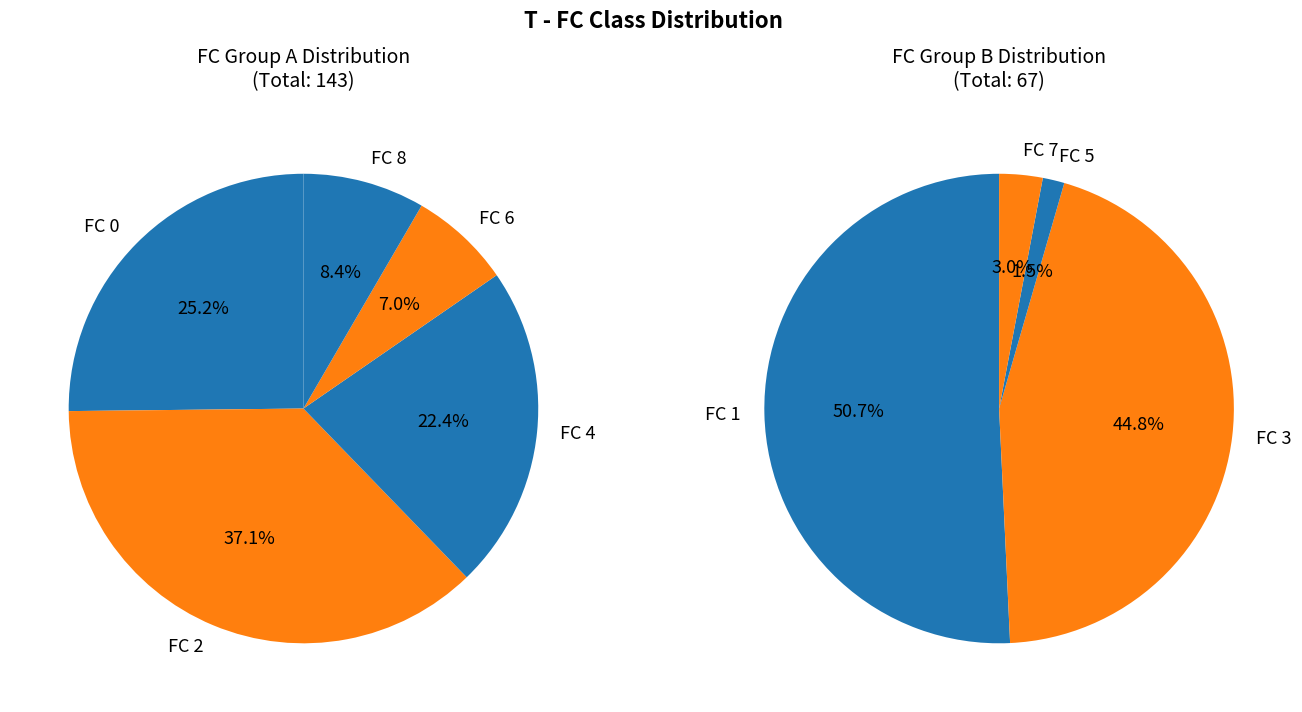

The FC 6 slice represents 18% of the pie. True or false?

False